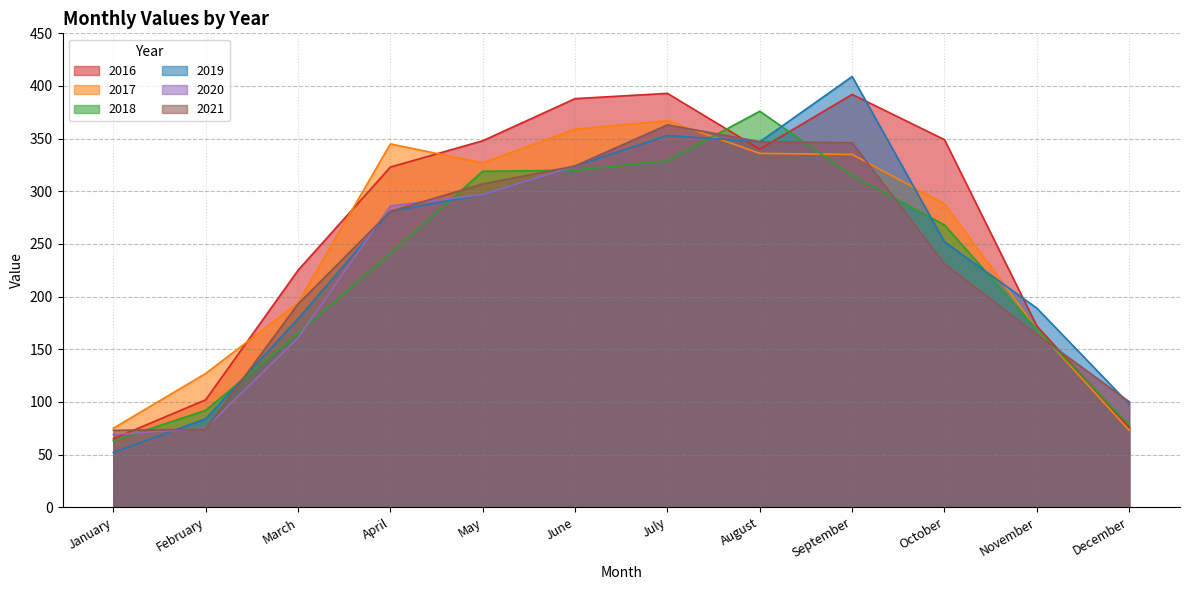

Reading left to right, what are all the values shown in this chart?

2016: 65	102	225	323	348	388	393	340	392	349	172	76
2017: 75	127	194	345	327	359	367	336	335	288	169	73
2018: 63	92	165	241	319	320	329	376	315	268	169	78
2019: 52	84	179	281	297	324	353	347	409	252	189	98
2020: 69	75	161	286	297	324	363	347	346	231	164	100
2021: 73	74	193	281	307	324	363	347	346	231	164	100